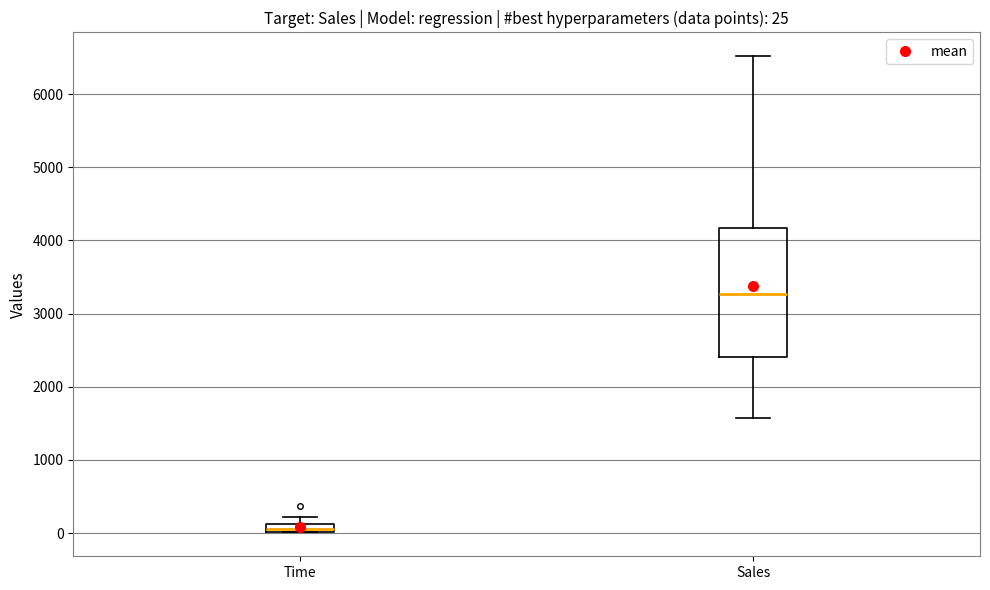

Which box has the highest median line?

Sales